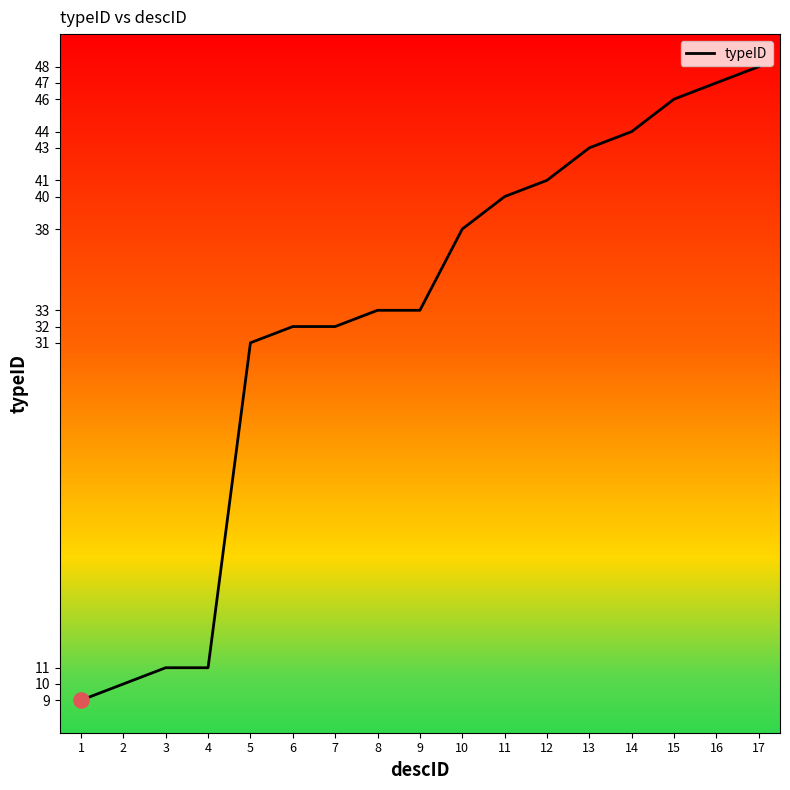

Between 6 and 4, which is larger?

6